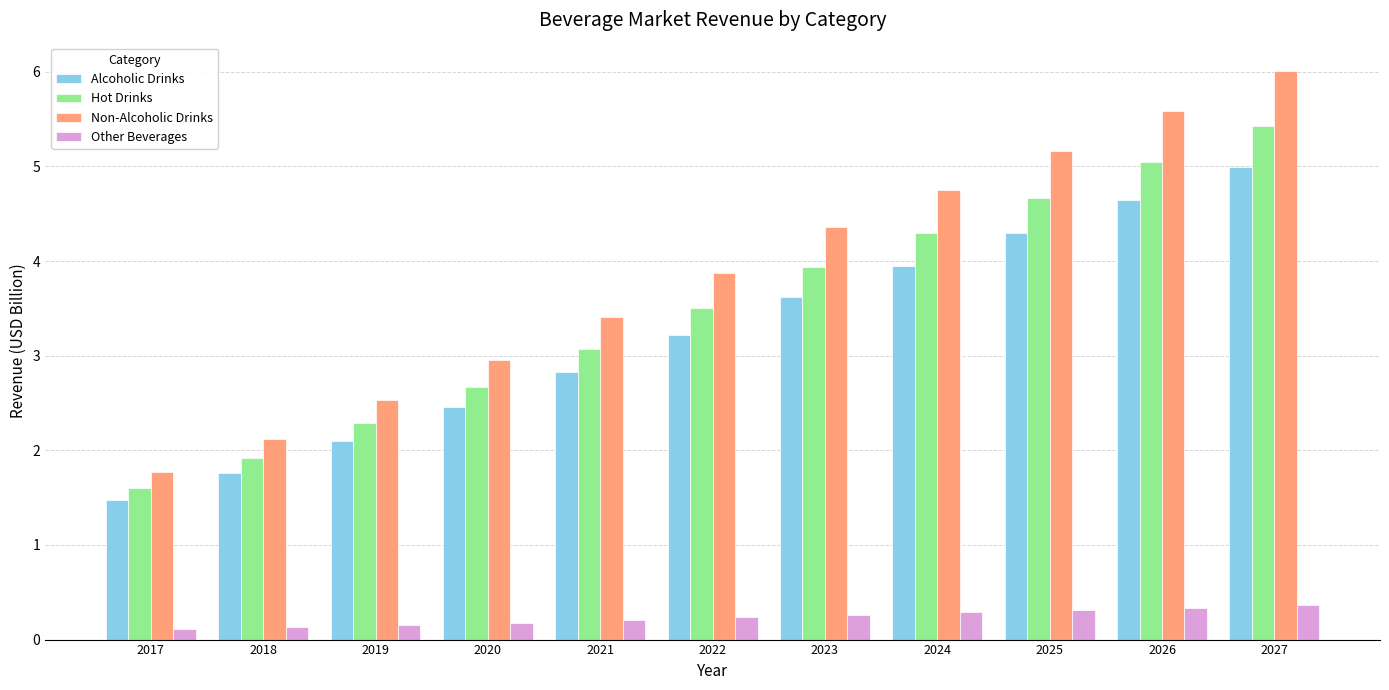

At how many categories does at least one series exceed 2?

10